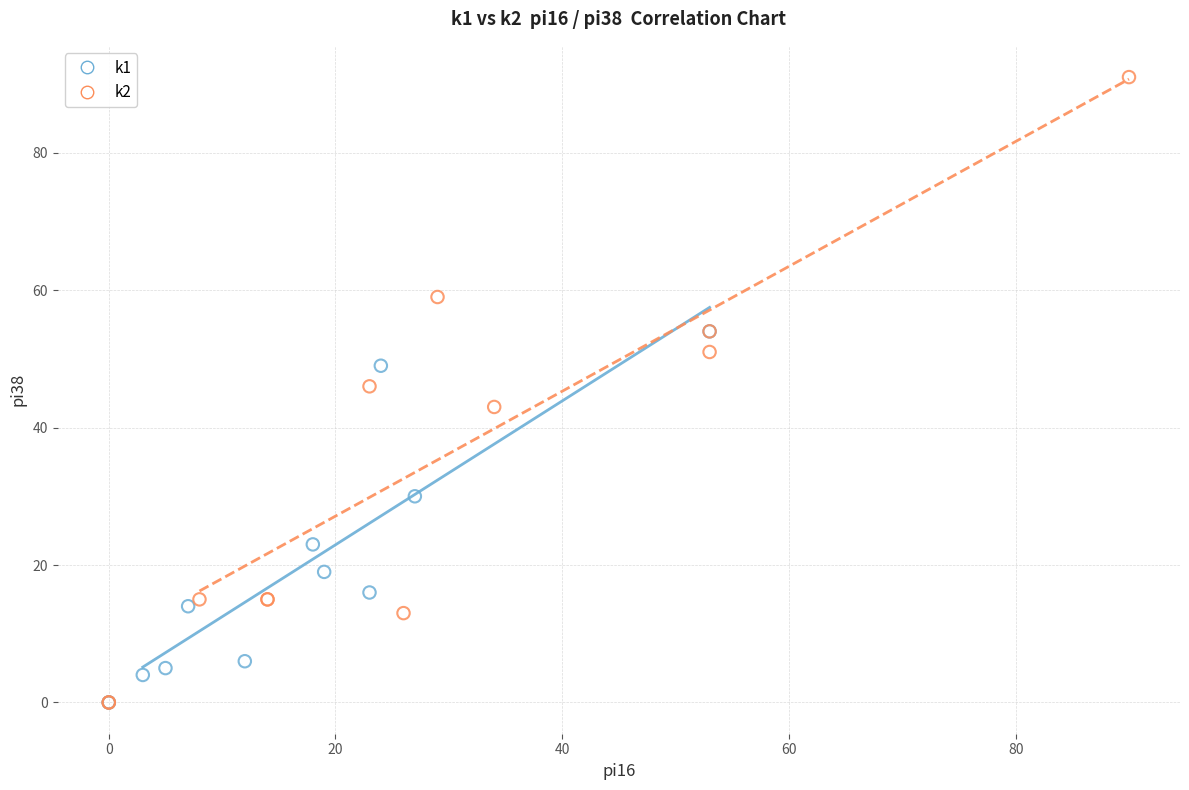

Which series has the widest spread of Y values?

k2